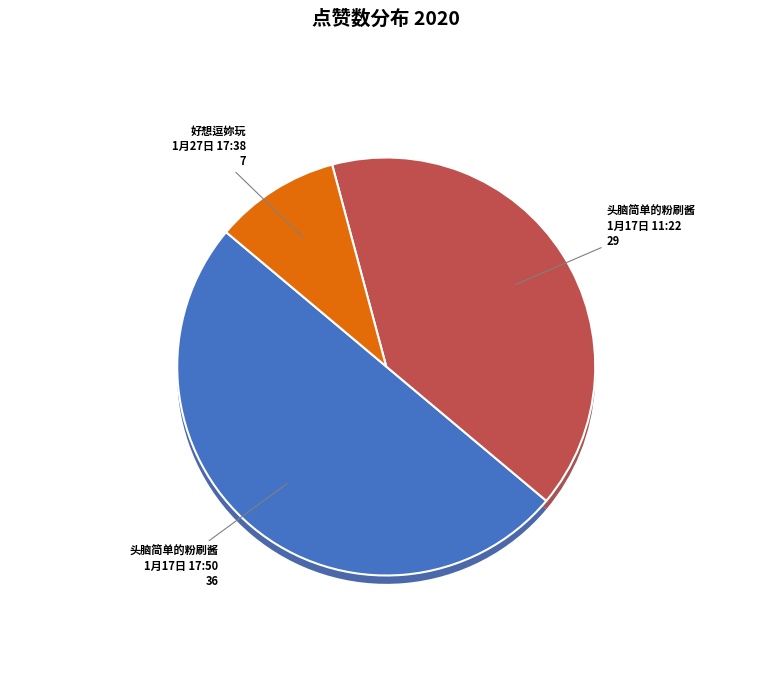

What percentage is the 好想逗妳玩 (1月27日 17:38) 7 slice, to the nearest percent?

10%